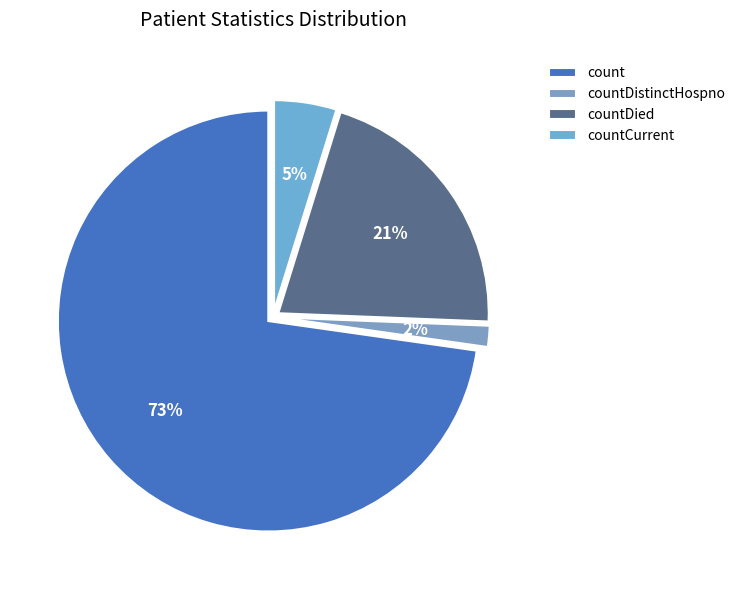

To the nearest percent, what portion does count represent?

73%